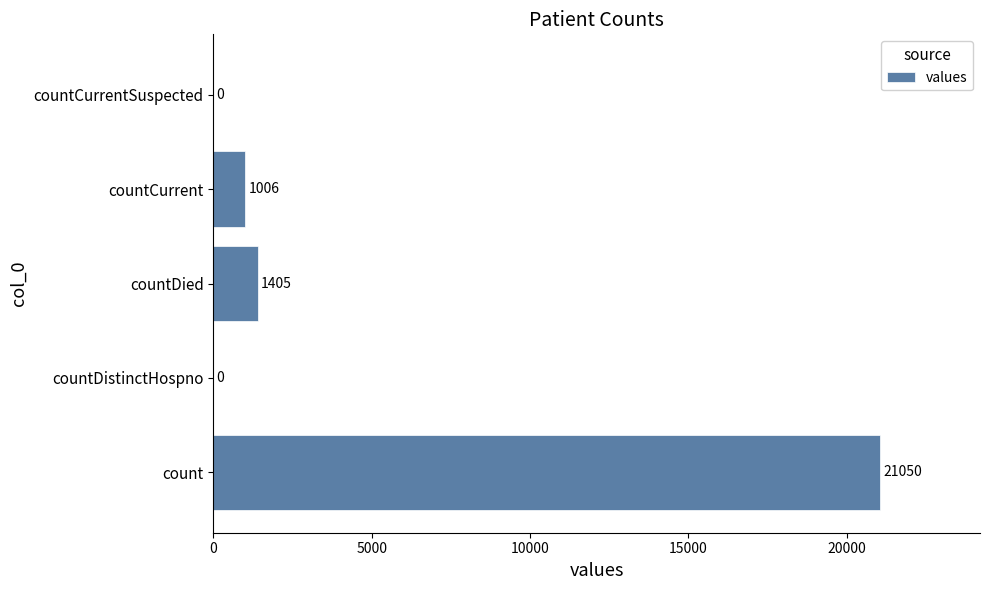

The value at count is 21050. True or false?

True